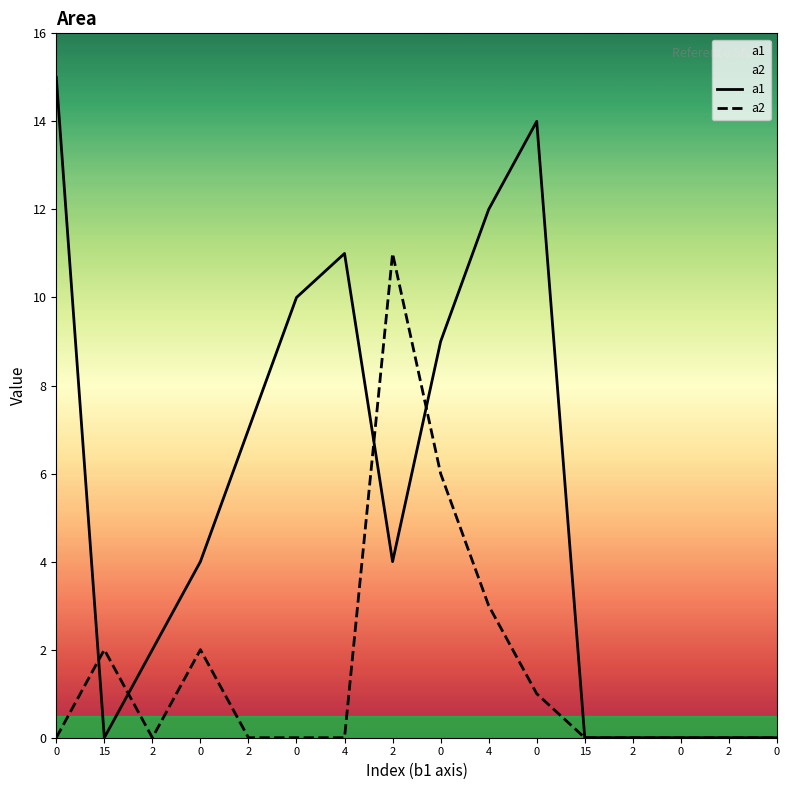

Where is the first local maximum for a1?

4